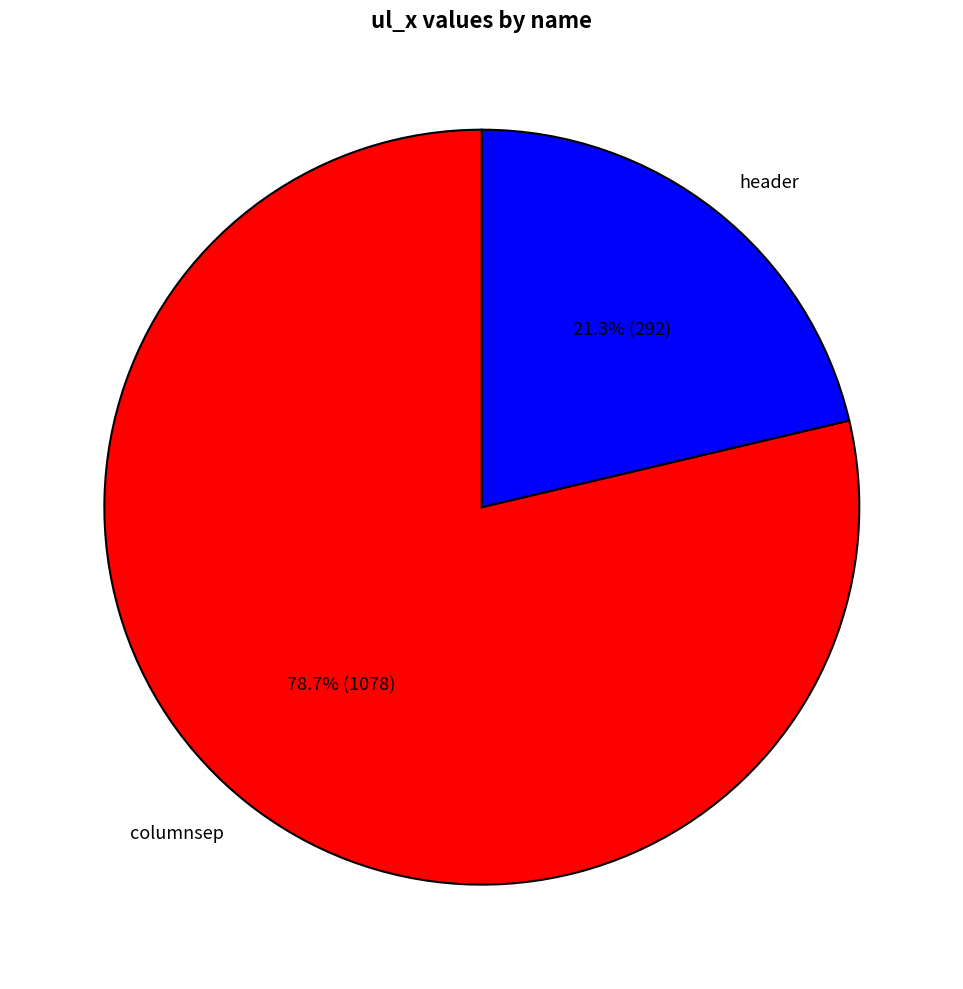

What percentage do header and columnsep together represent?

100.0%